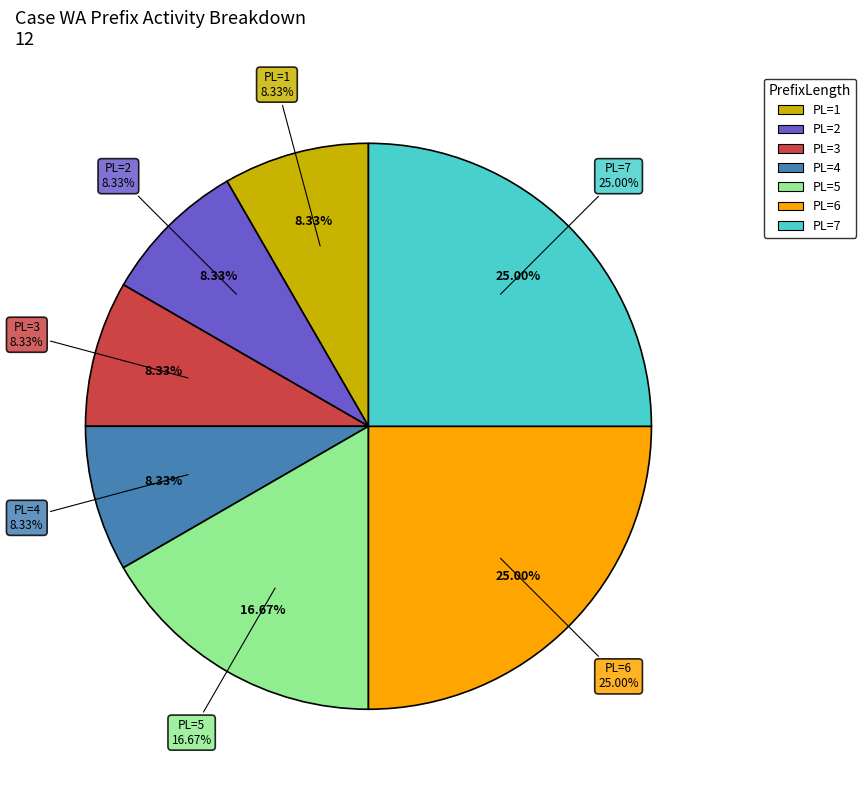

What portion of the pie excludes 3?

100.0%